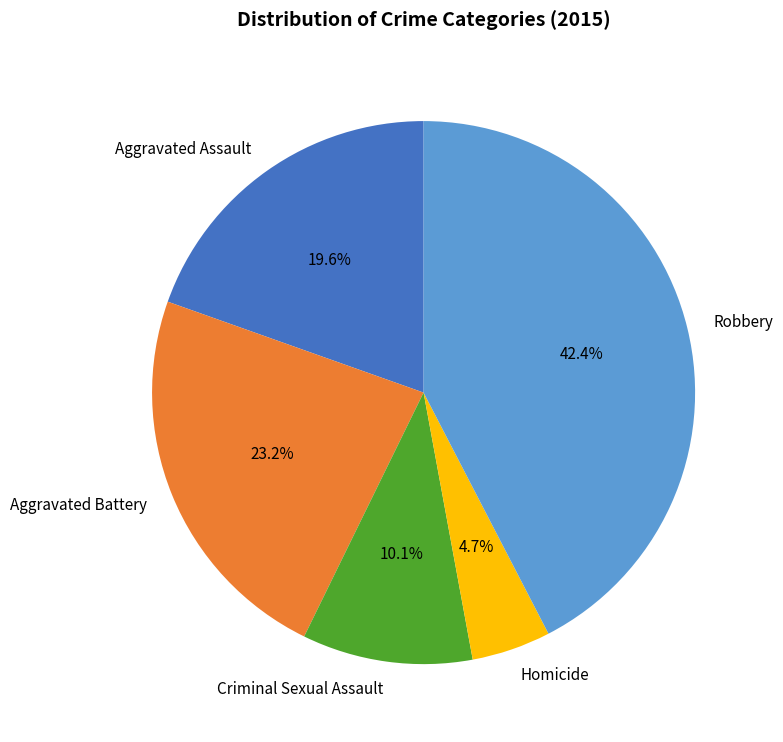

Count the number of slices in the pie.

5